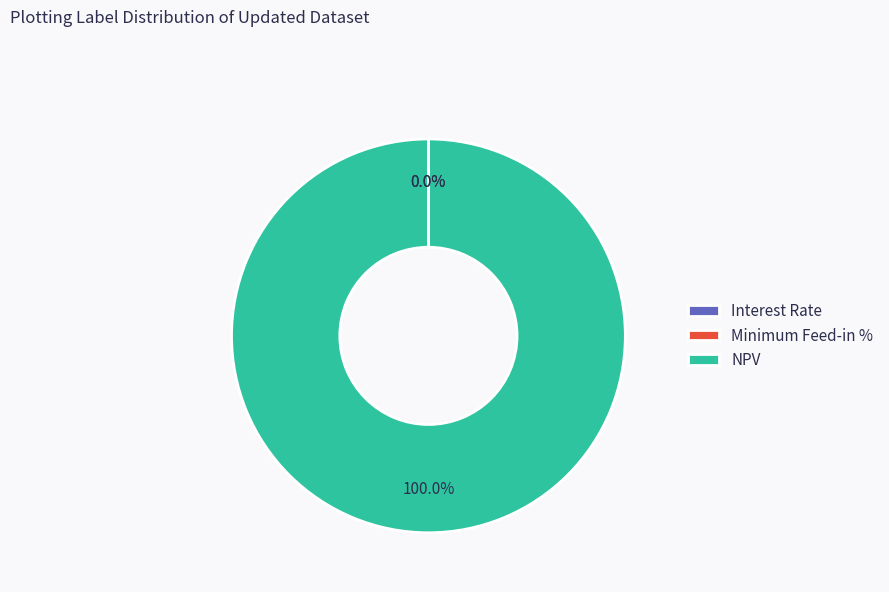

To the nearest percent, what is the average slice percentage?

33%